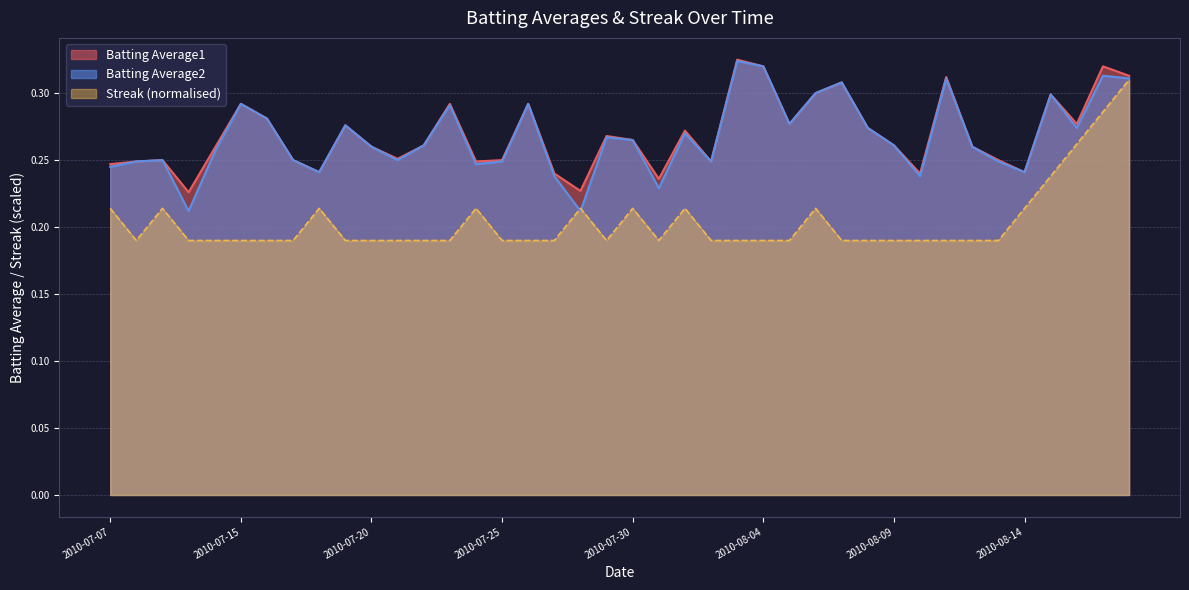

Which series has the largest total across all categories?

Batting Average1